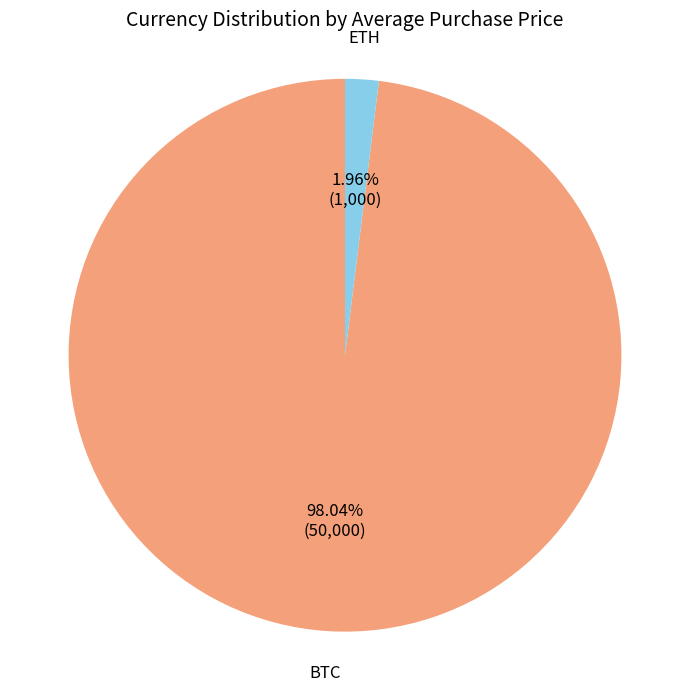

True or false: ETH accounts for 2% of the total.

True